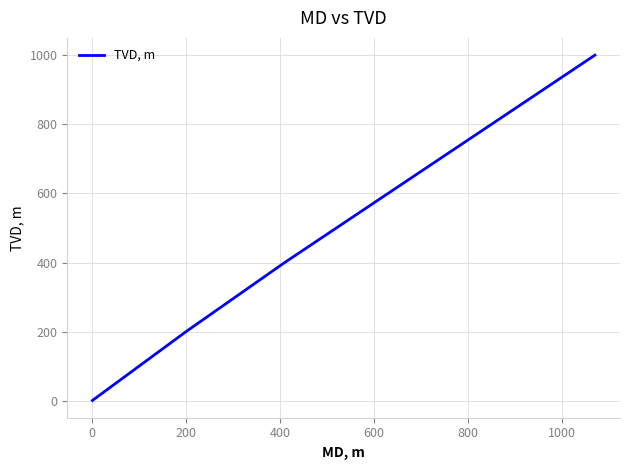

What is the maximum value shown in the chart?

1000